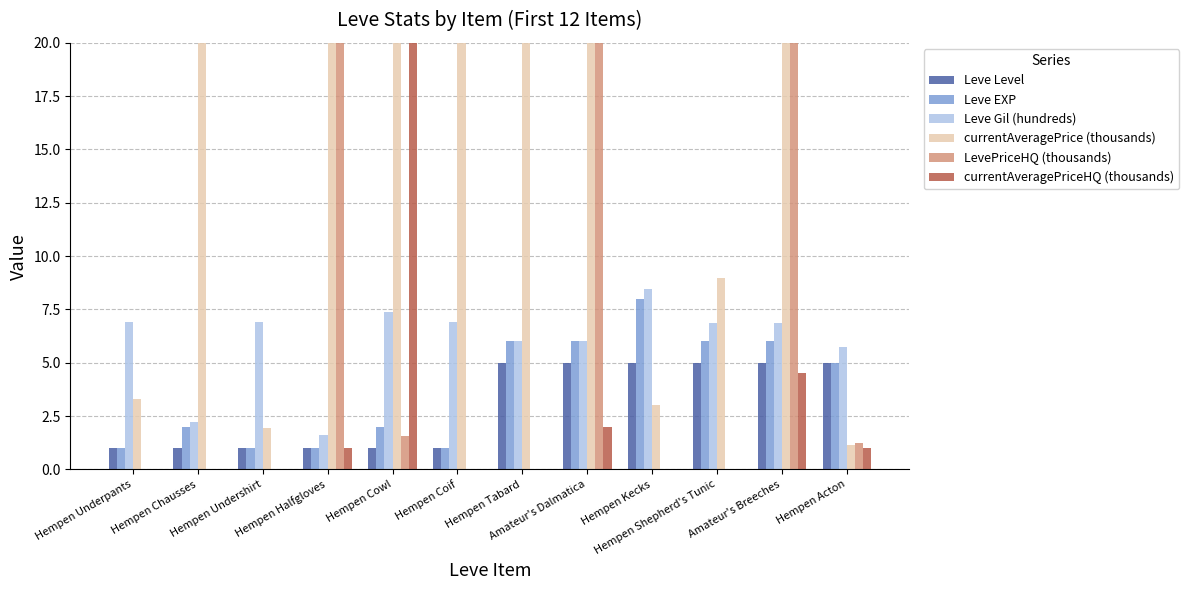

Does the chart contain stacked bars?

No